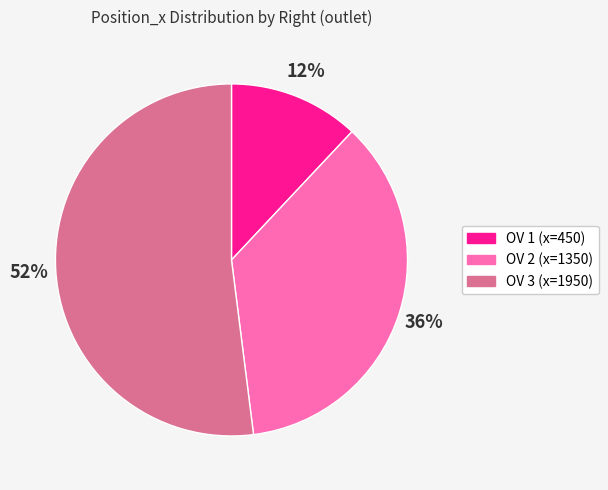

To the nearest percent, what percentage of the pie is OV 1 (x=450)?

12%